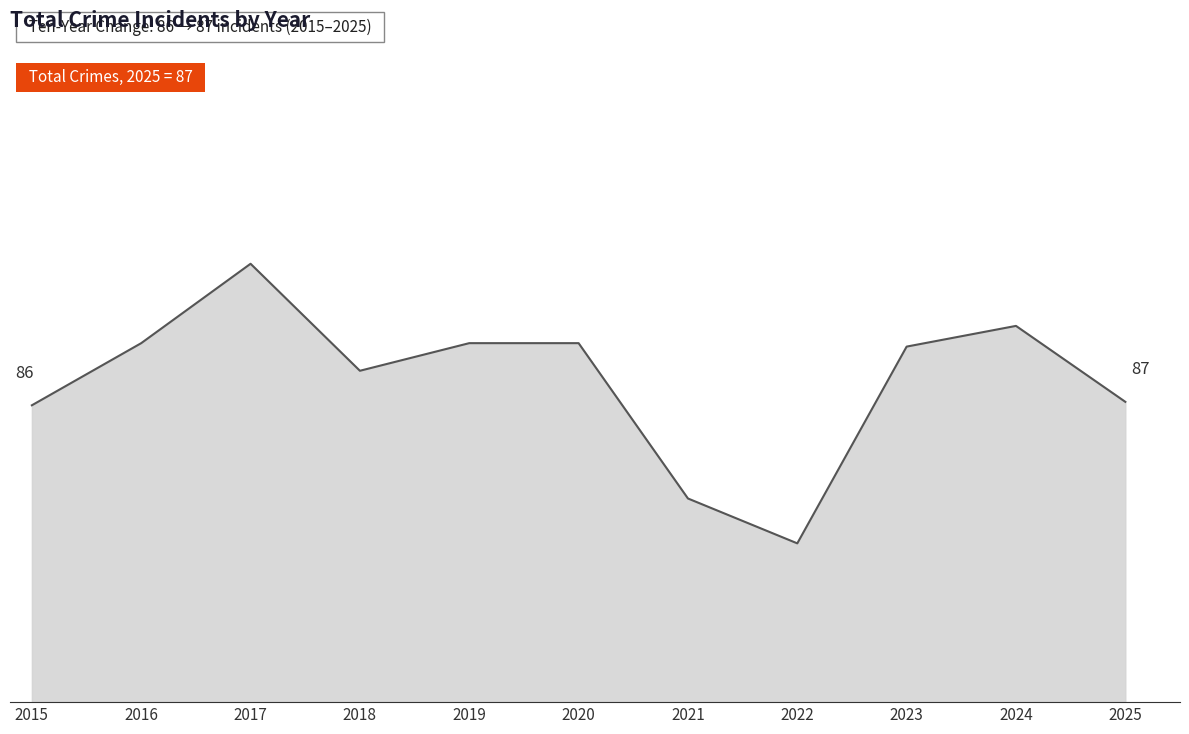

Where is the first local maximum?

2017